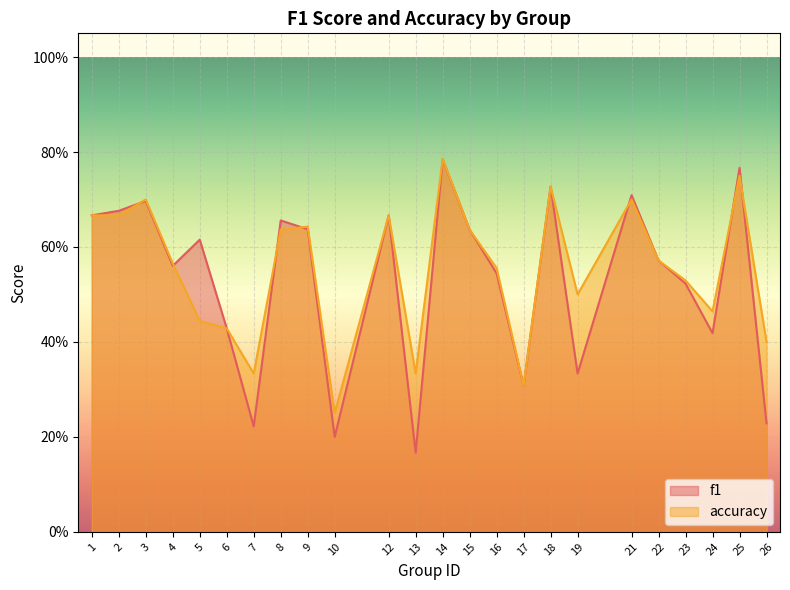

Reading left to right, list all the values displayed in this chart.

f1: 0.7	0.7	0.7	0.6	0.6	0.4	0.2	0.7	0.6	0.2	0.7	0.2	0.8	0.6	0.5	0.3	0.7	0.3	0.7	0.6	0.5	0.4	0.8	0.2
accuracy: 0.7	0.7	0.7	0.6	0.4	0.4	0.3	0.6	0.6	0.2	0.7	0.3	0.8	0.6	0.6	0.3	0.7	0.5	0.7	0.6	0.5	0.5	0.8	0.4